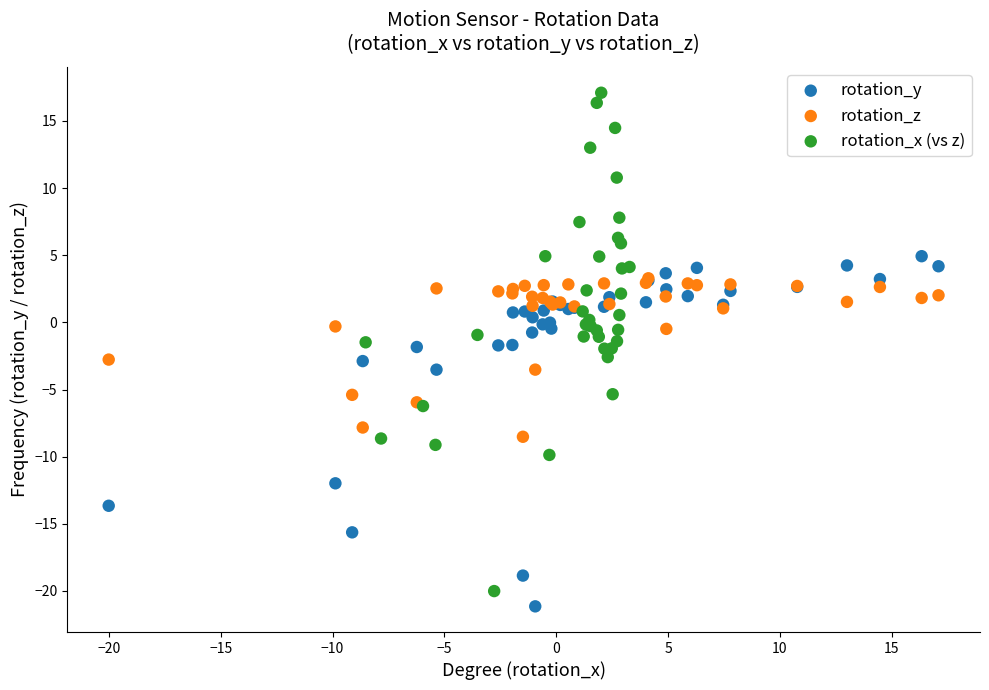

Which series contains the highest Y value?

rotation_x (vs z)